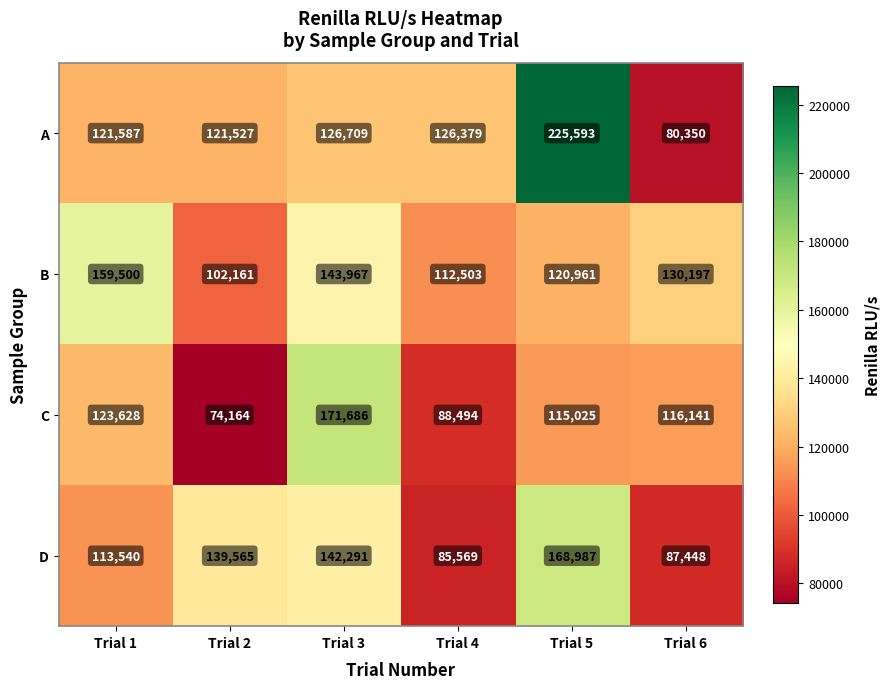

Rank the series by their average value, from highest to lowest.

A, B, D, C